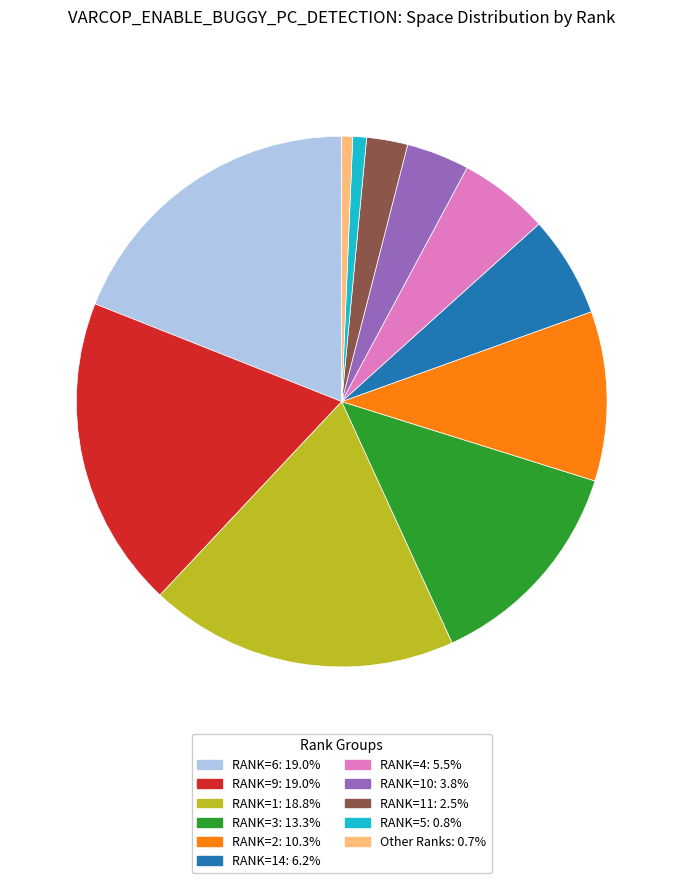

Count the number of slices in the pie.

11